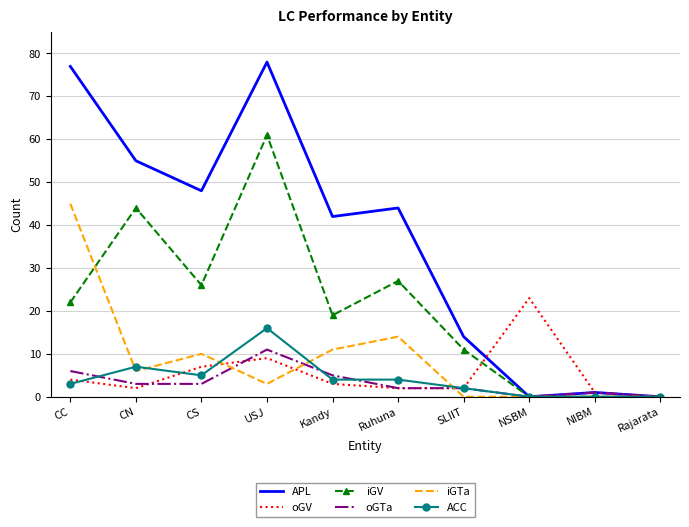

Which series has the largest range (max minus min)?

APL